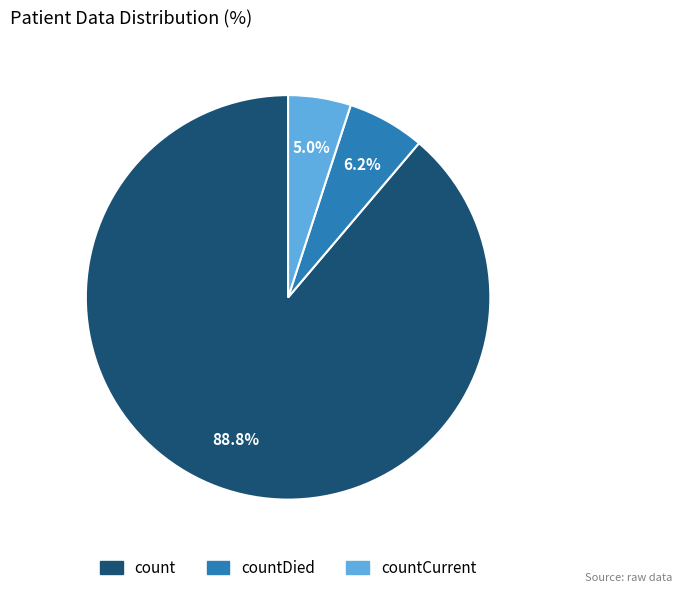

Is there any slice that represents more than half of the pie?

Yes